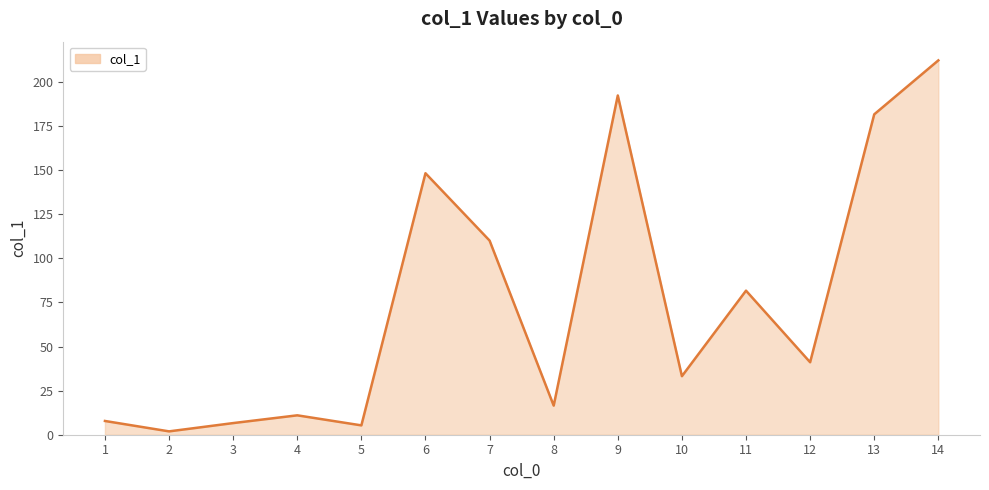

The chart shows a value of 259.9 at 6. True or false?

False